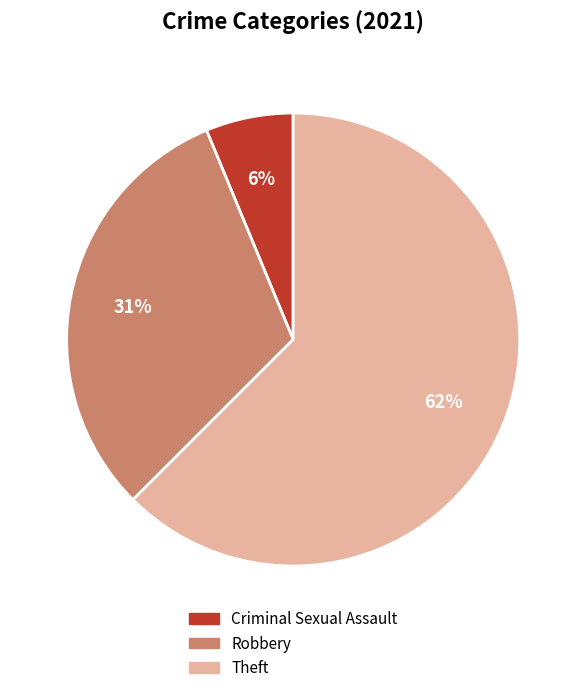

Count the number of slices in the pie.

3